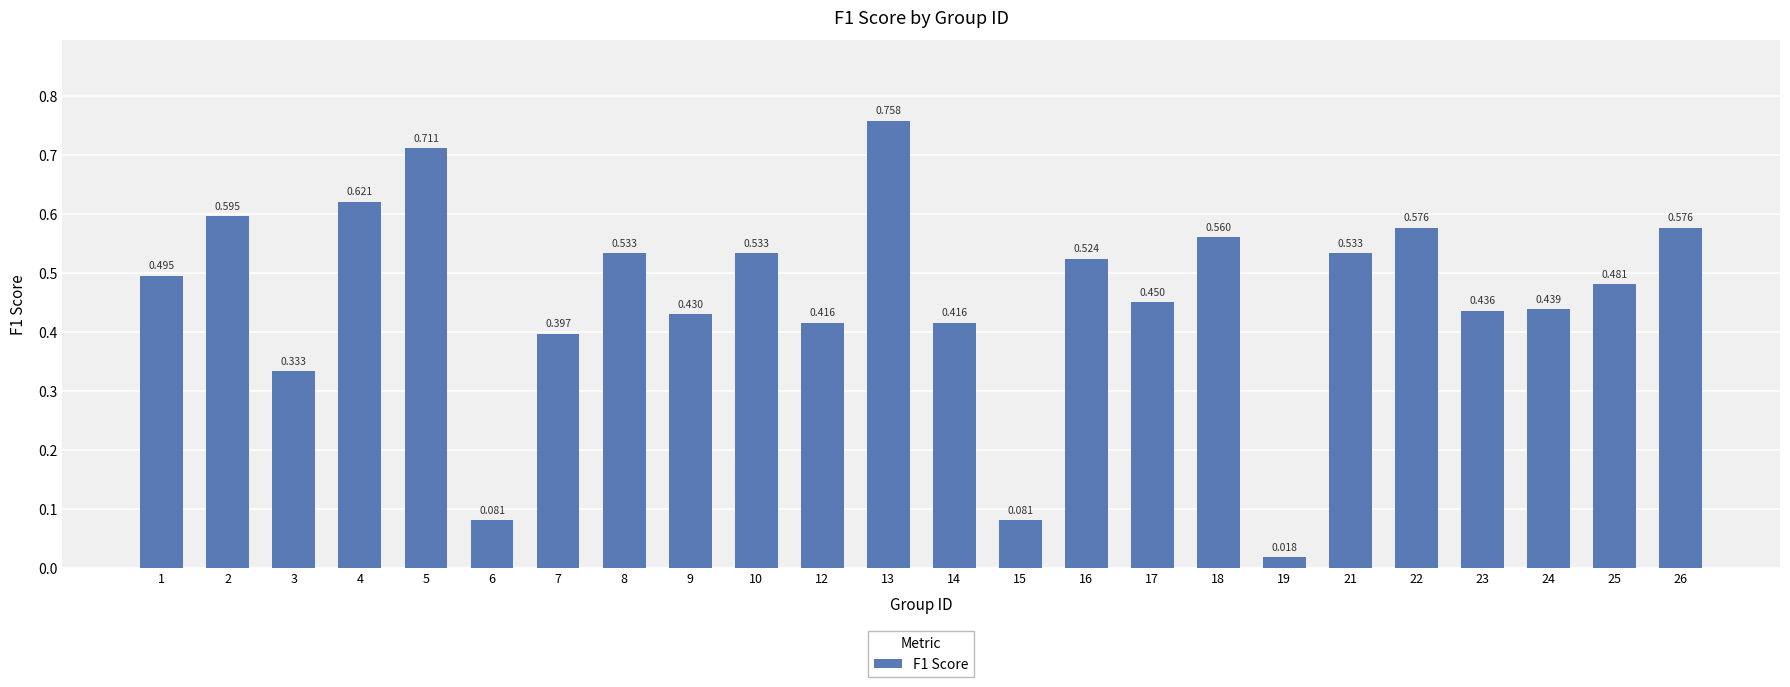

The value at 15 is 0.1. True or false?

True